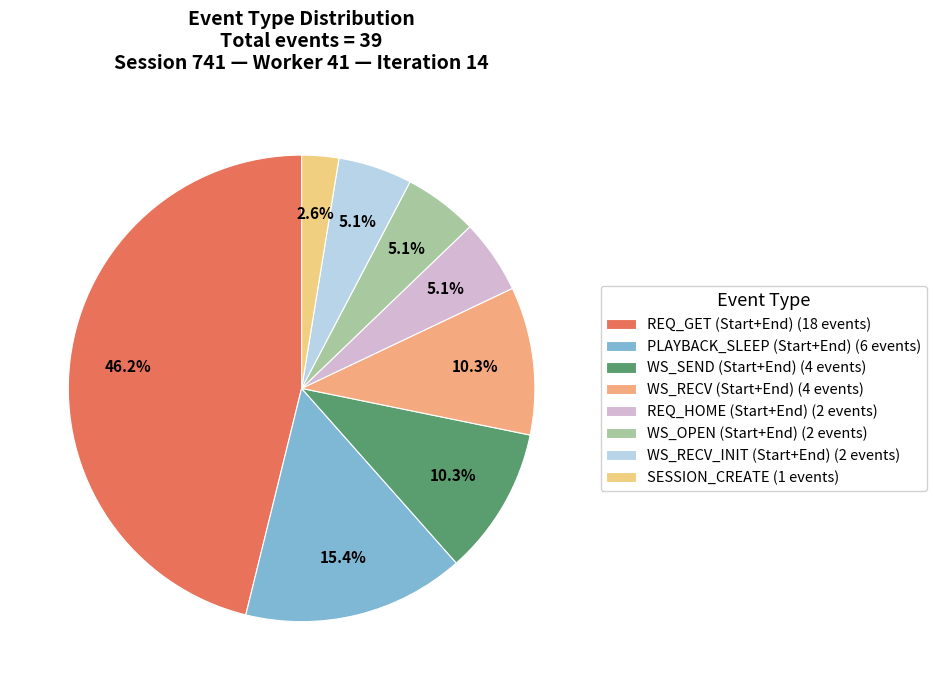

Count the number of slices in the pie.

8